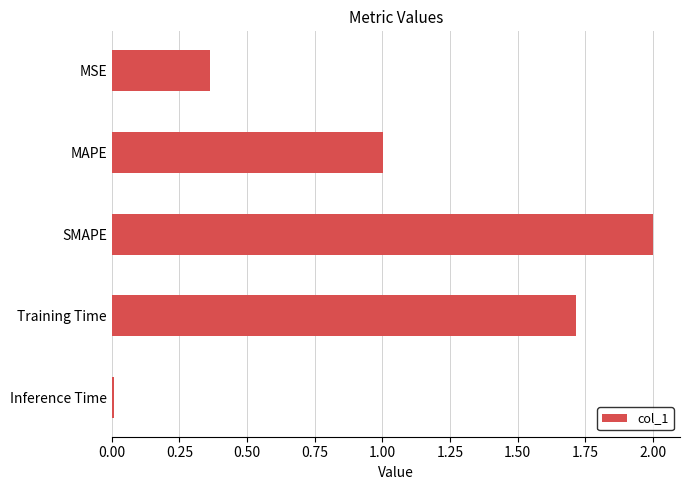

Count the number of categories in the chart.

5